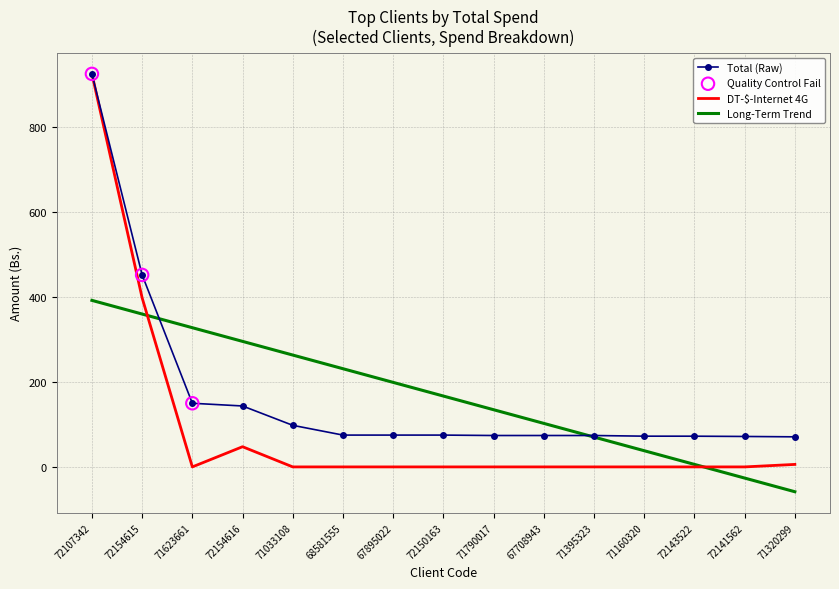

The value of Long-Term Trend at 71160320 is 38.1. True or false?

True